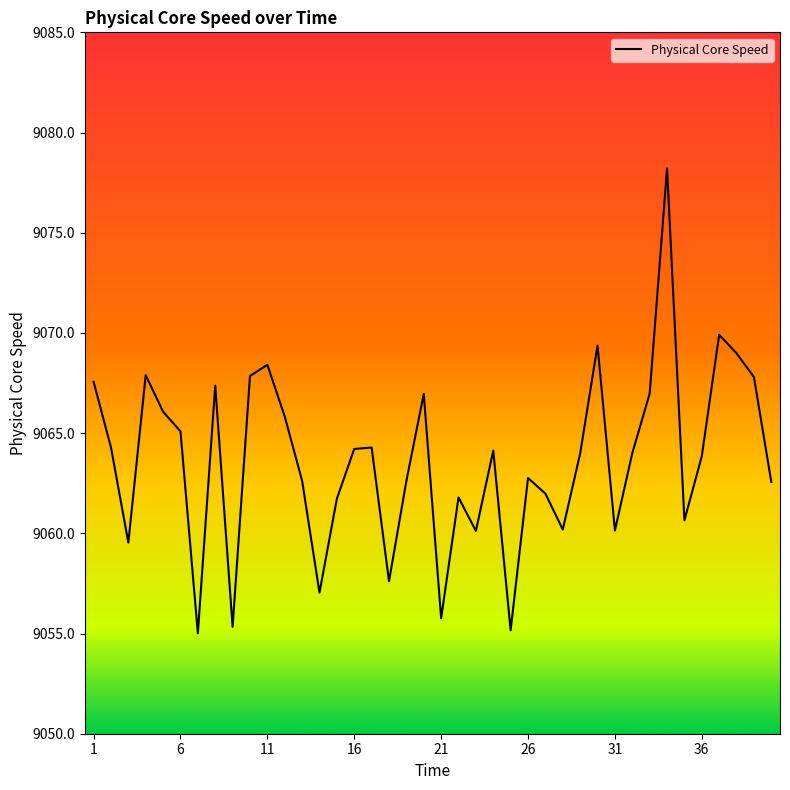

What is the greatest value displayed?

9078.2